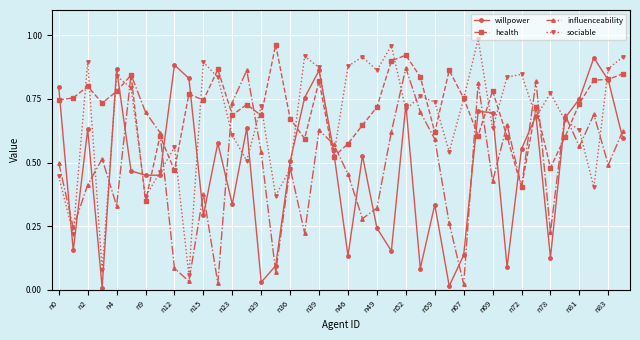

In sociable, how many points are lower than both neighbors (excluding endpoints)?

13